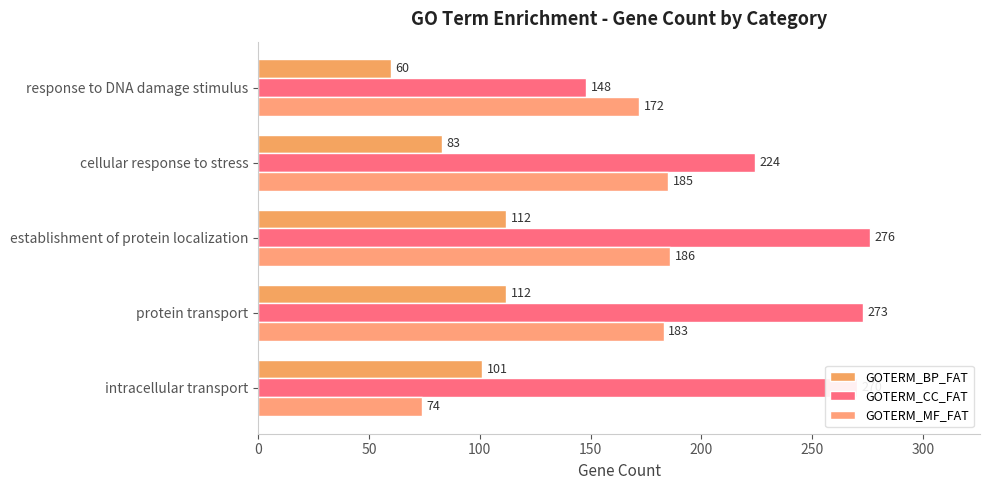

What are all the series names shown in the legend?

GOTERM_BP_FAT, GOTERM_CC_FAT, GOTERM_MF_FAT